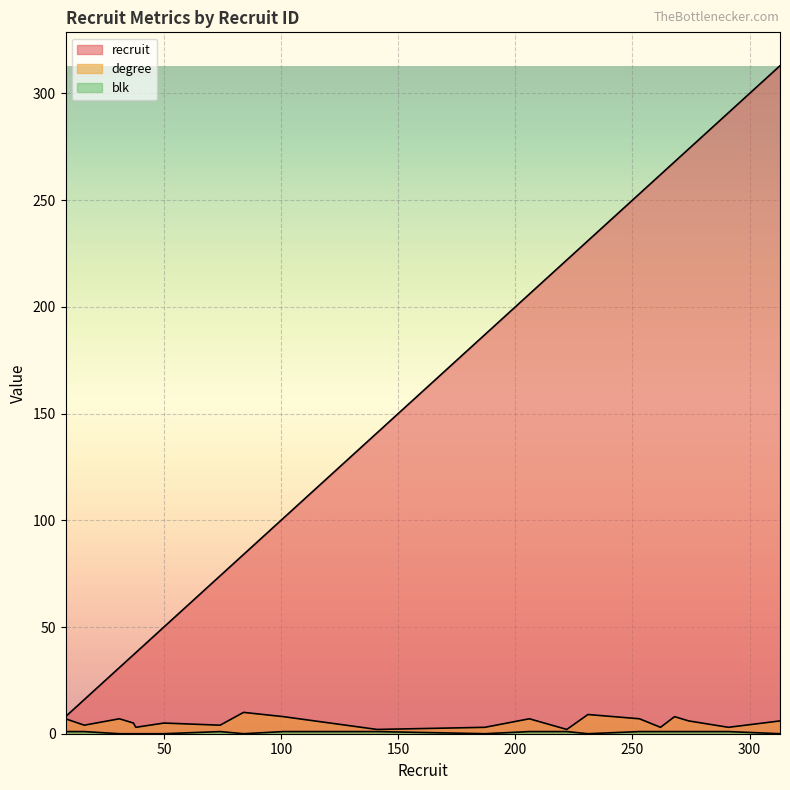

Which series changed the most between 262 and 274?

recruit